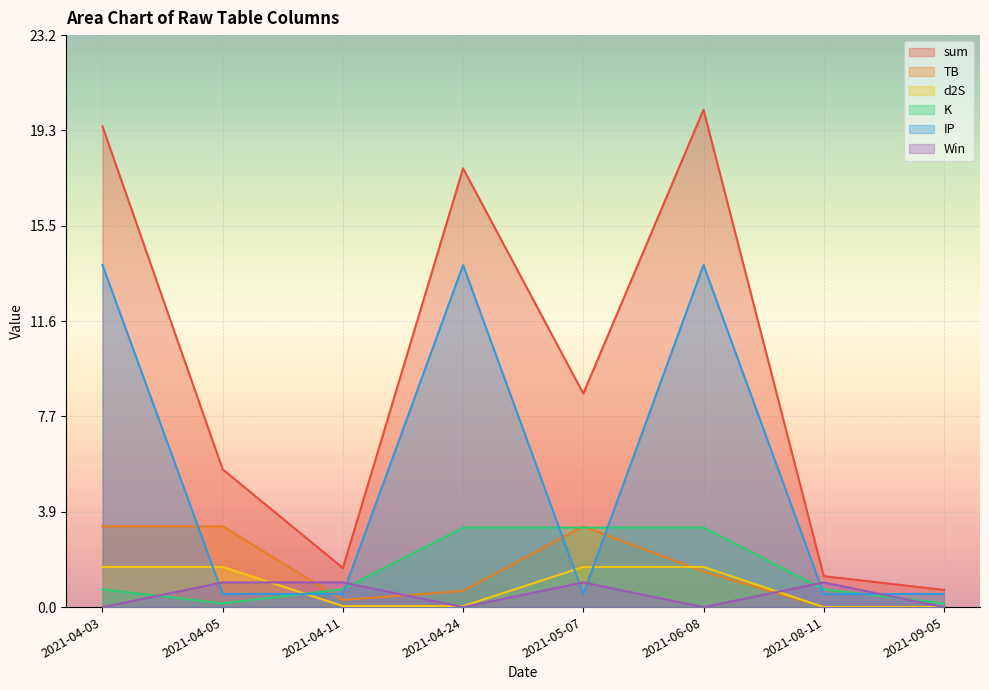

What is the difference between the second highest and second lowest values in the Win series?

1.0